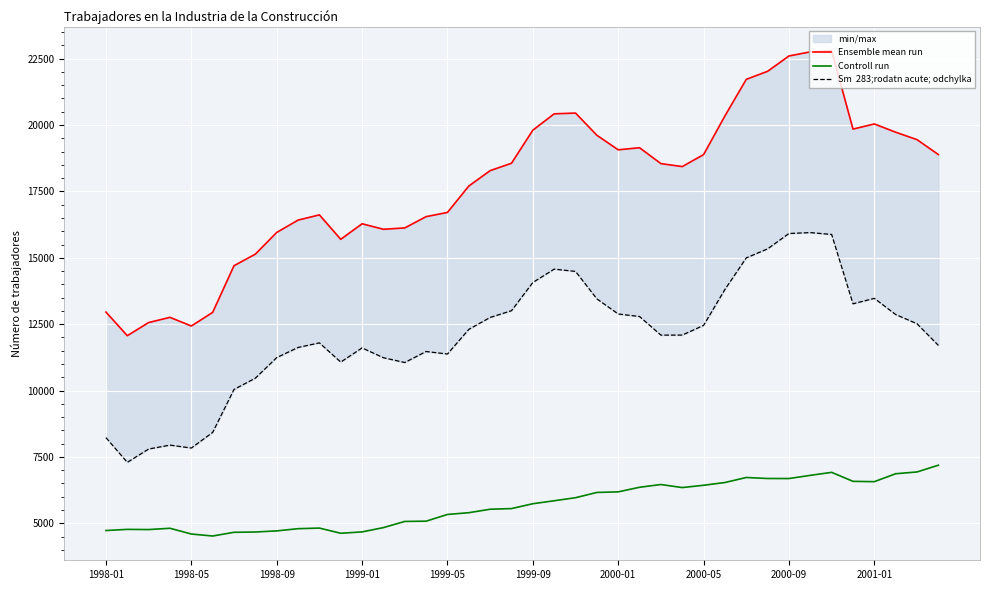

Rank the series by their average value, from lowest to highest.

Controll run, Sm  283;rodatn acute; odchylka, Ensemble mean run